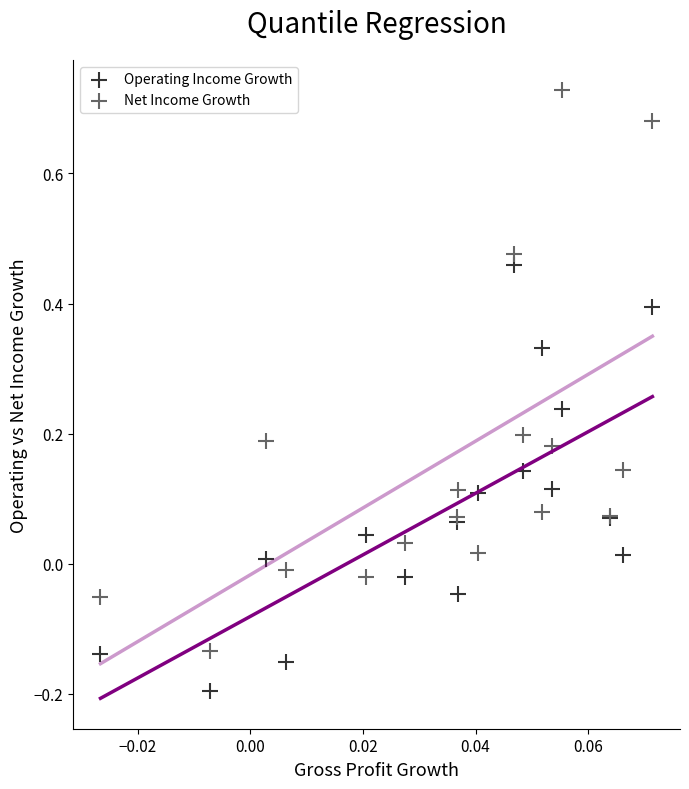

Which series reaches the maximum Y coordinate?

Net Income Growth